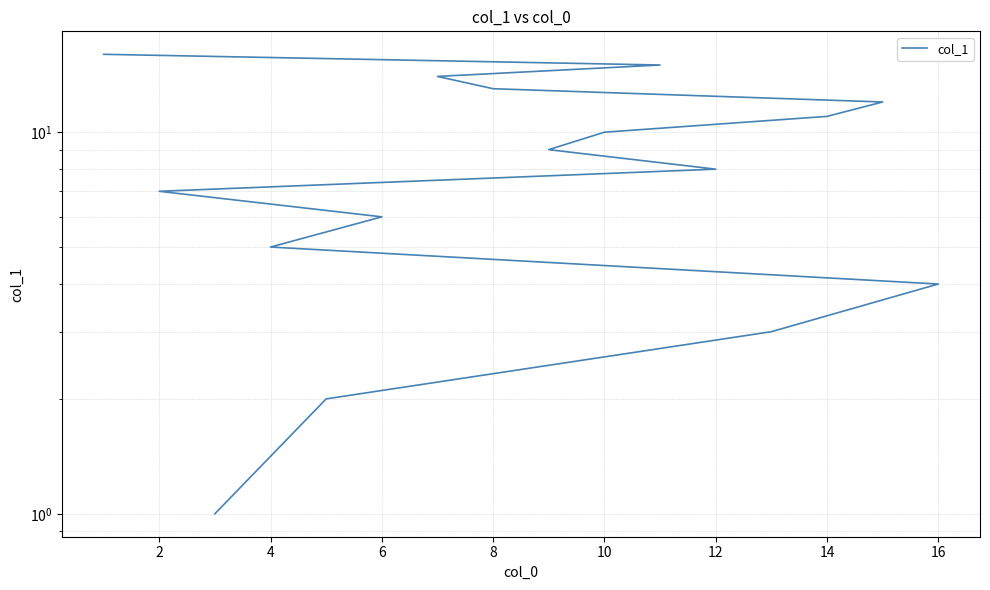

How many lines are shown in the chart?

1